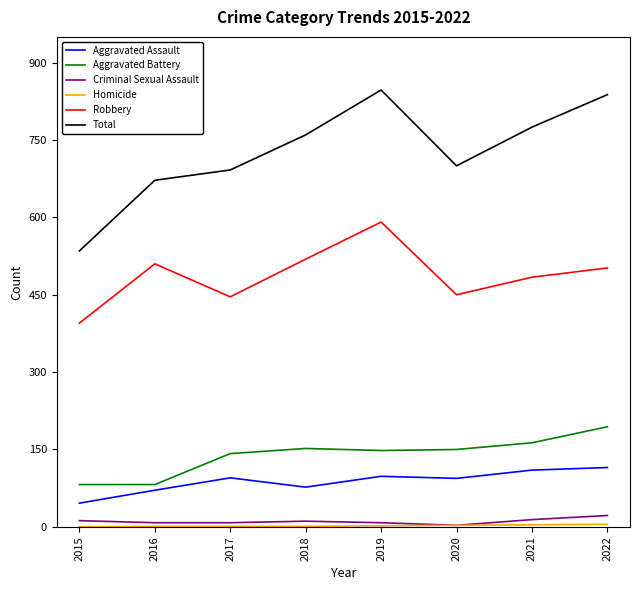

True or false: Total and Aggravated Battery cross at least once.

False